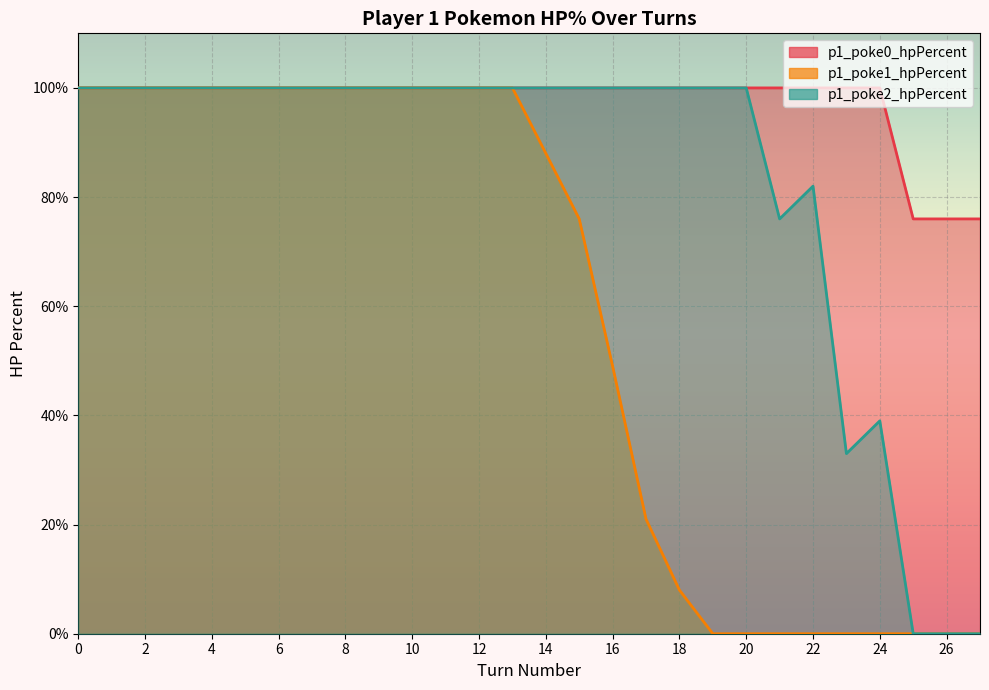

The value of p1_poke2_hpPercent at 4 is 168. True or false?

False